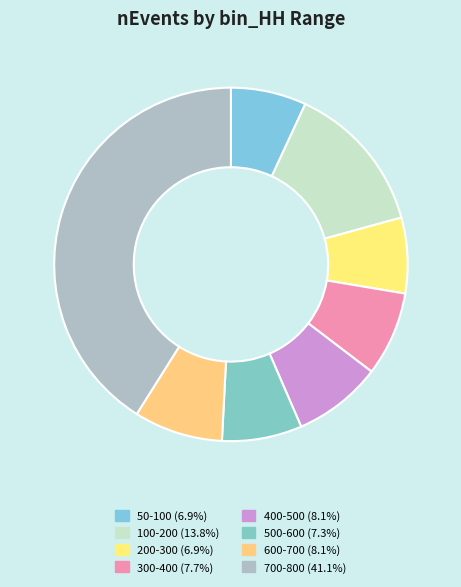

To the nearest percent, what portion does 50-100 represent?

7%